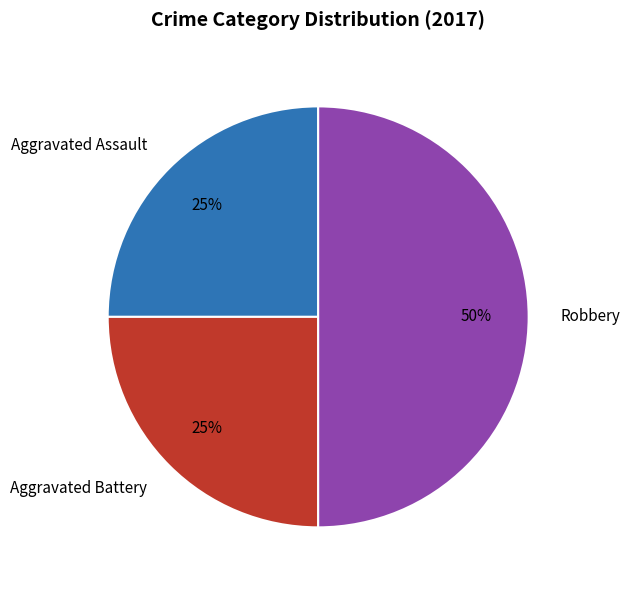

Is it true that Robbery is 60% of the pie?

False